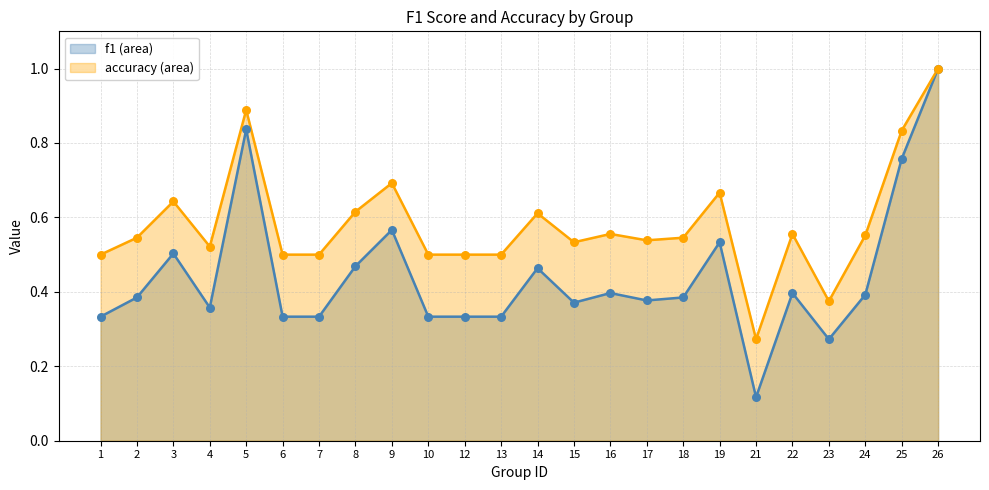

At how many categories does at least one series exceed 0?

24